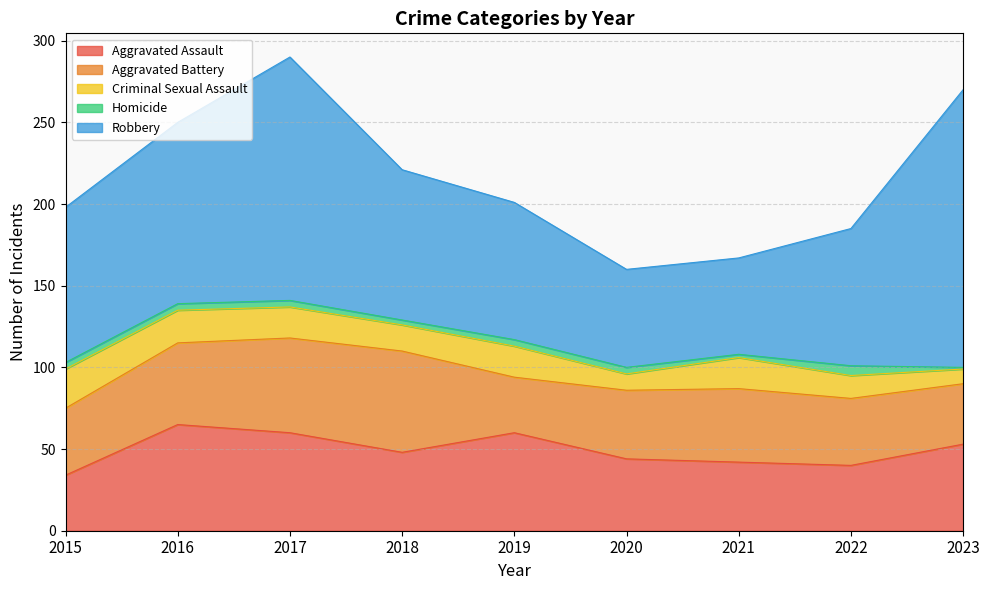

How many interior local valleys does the Aggravated Battery series have?

1